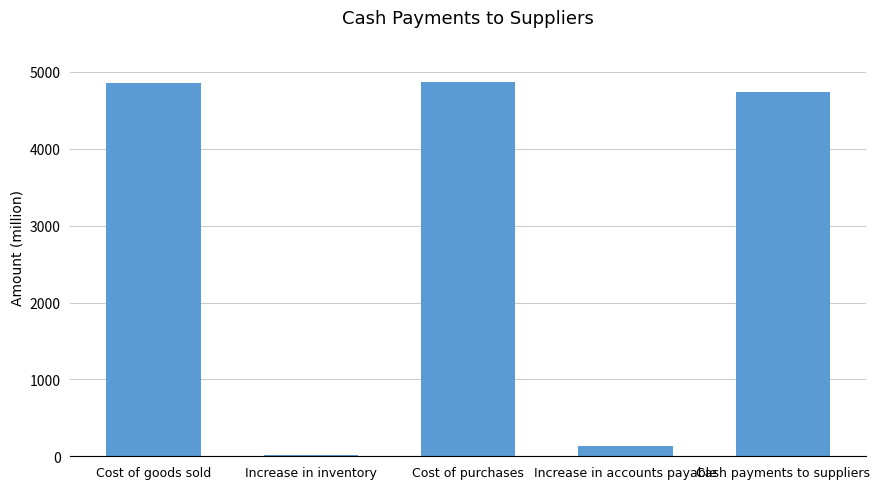

Between Increase in accounts payable and Cash payments to suppliers, which is larger?

Cash payments to suppliers